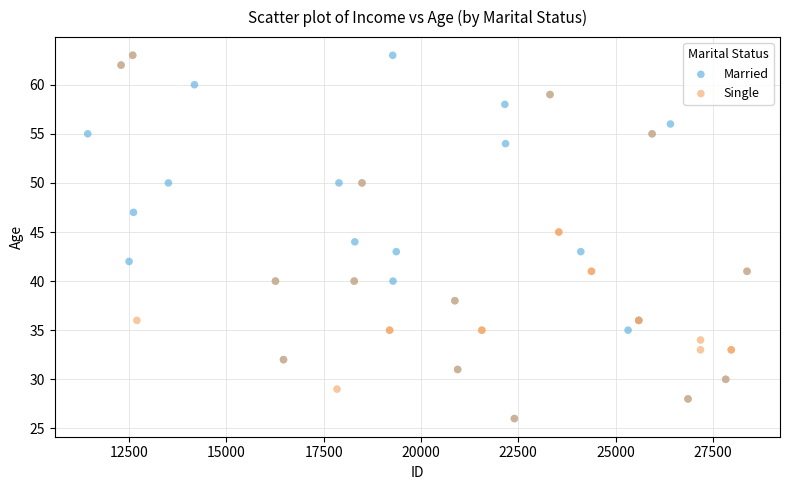

What are all the series names shown in the legend?

Married, Single